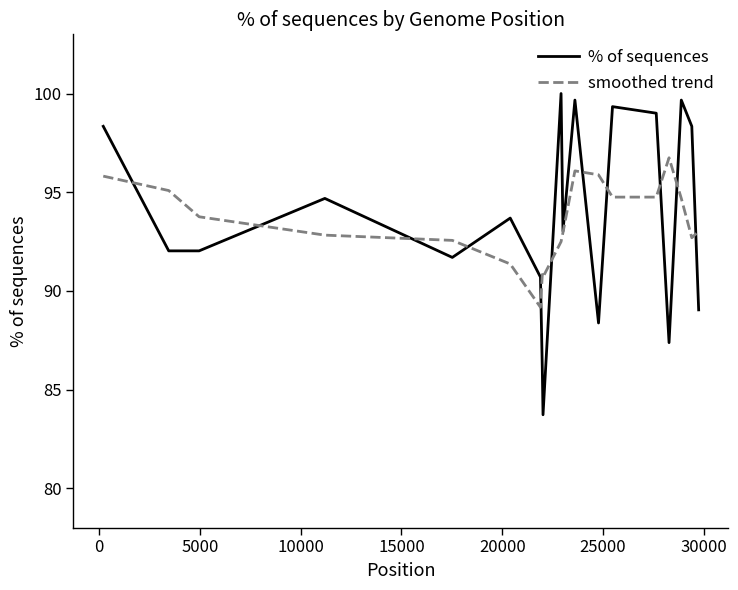

What is the minimum value shown in the chart?

83.7